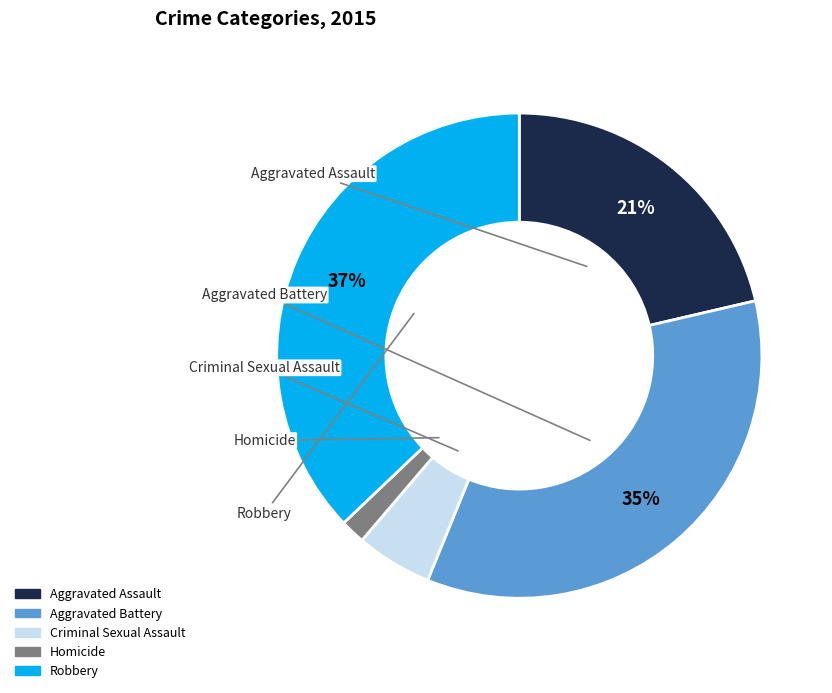

Combined, do Aggravated Battery and Robbery account for over 50%?

Yes